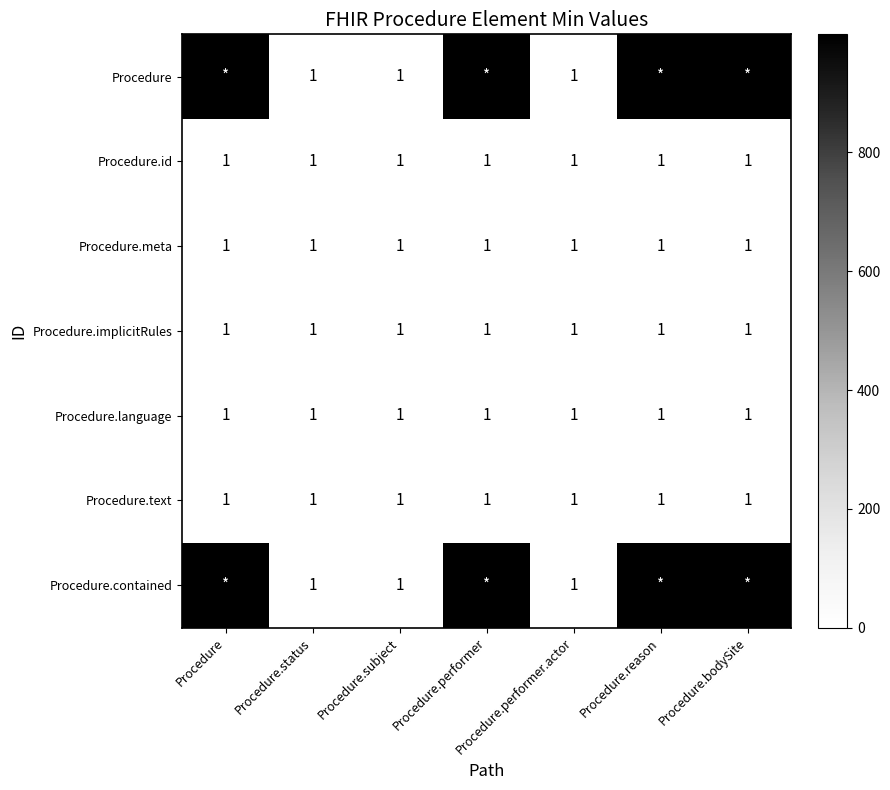

Is it true that Procedure.text equals 0 at Procedure.reason?

False